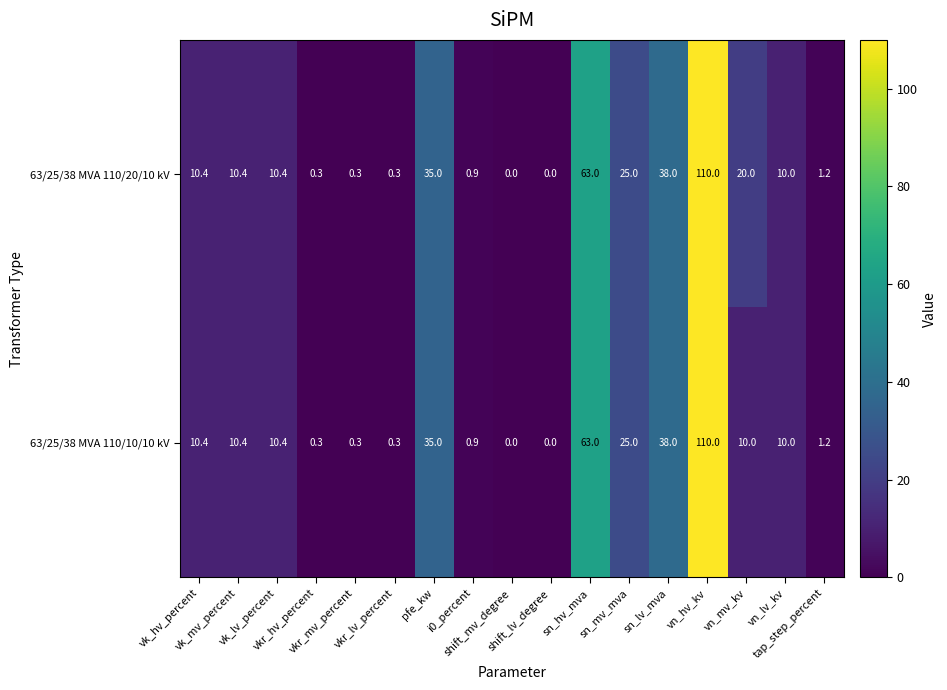

What is the highest value of the 63/25/38 MVA 110/10/10 kV series?

110.0